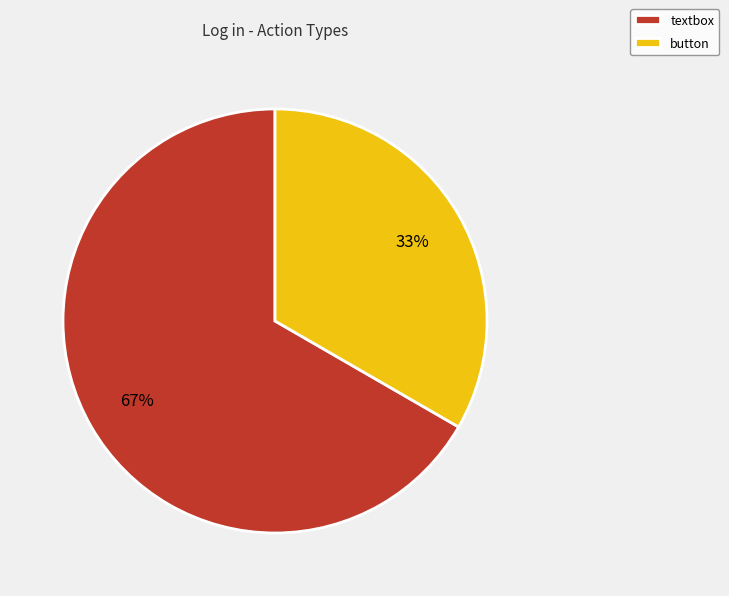

To the nearest percent, what is the combined percentage of button and textbox?

100%